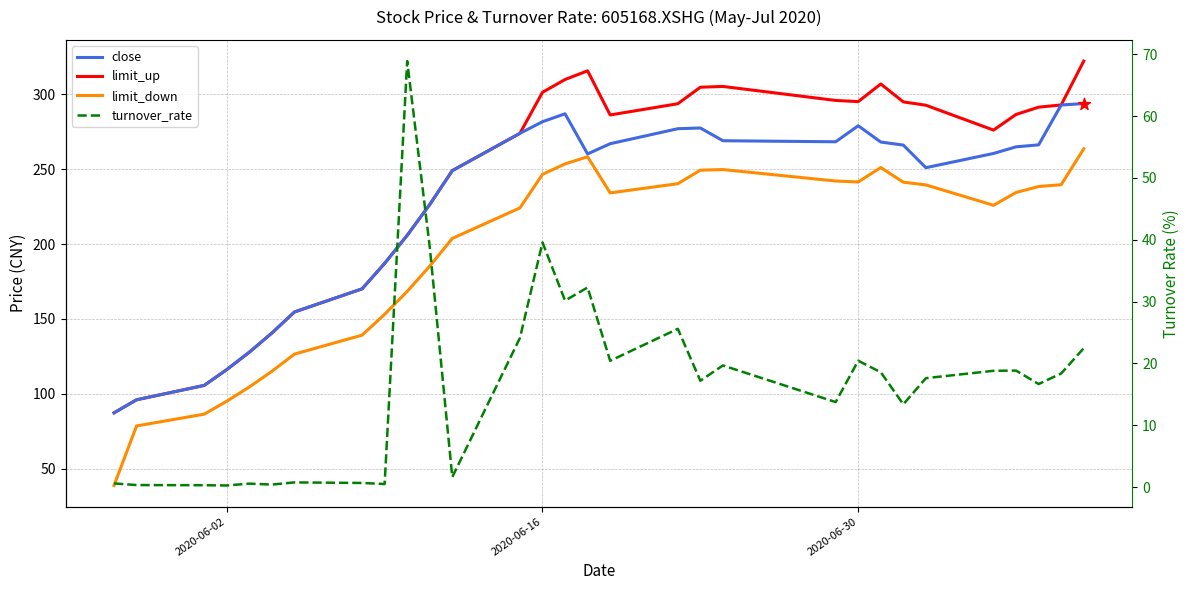

Which series reaches the minimum Y coordinate?

turnover_rate